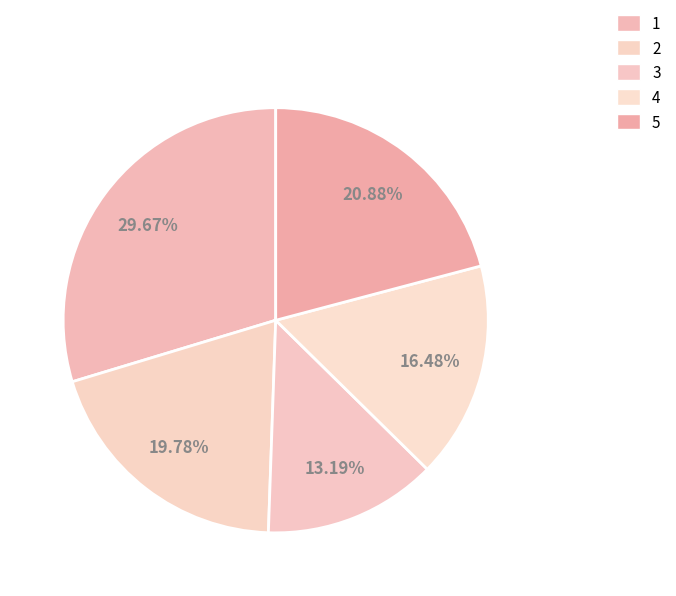

Is 1 the majority of the pie?

No